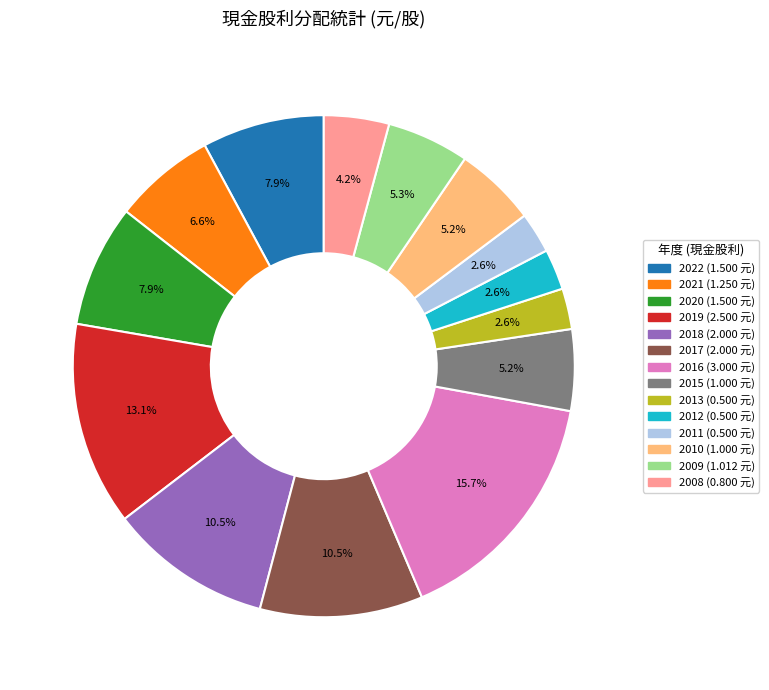

What percentage is NOT represented by 2020?

92.1%